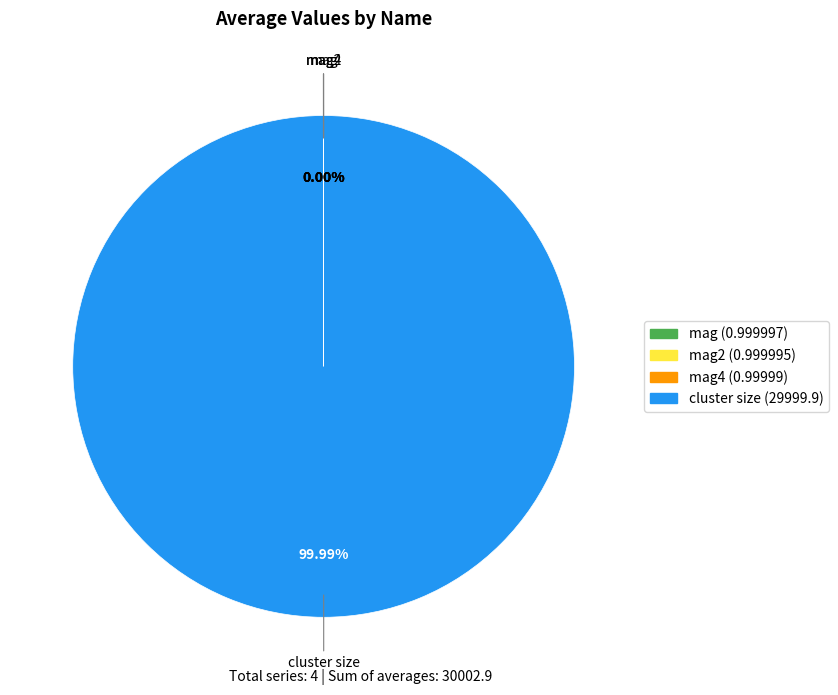

How many segments does this pie chart have?

4